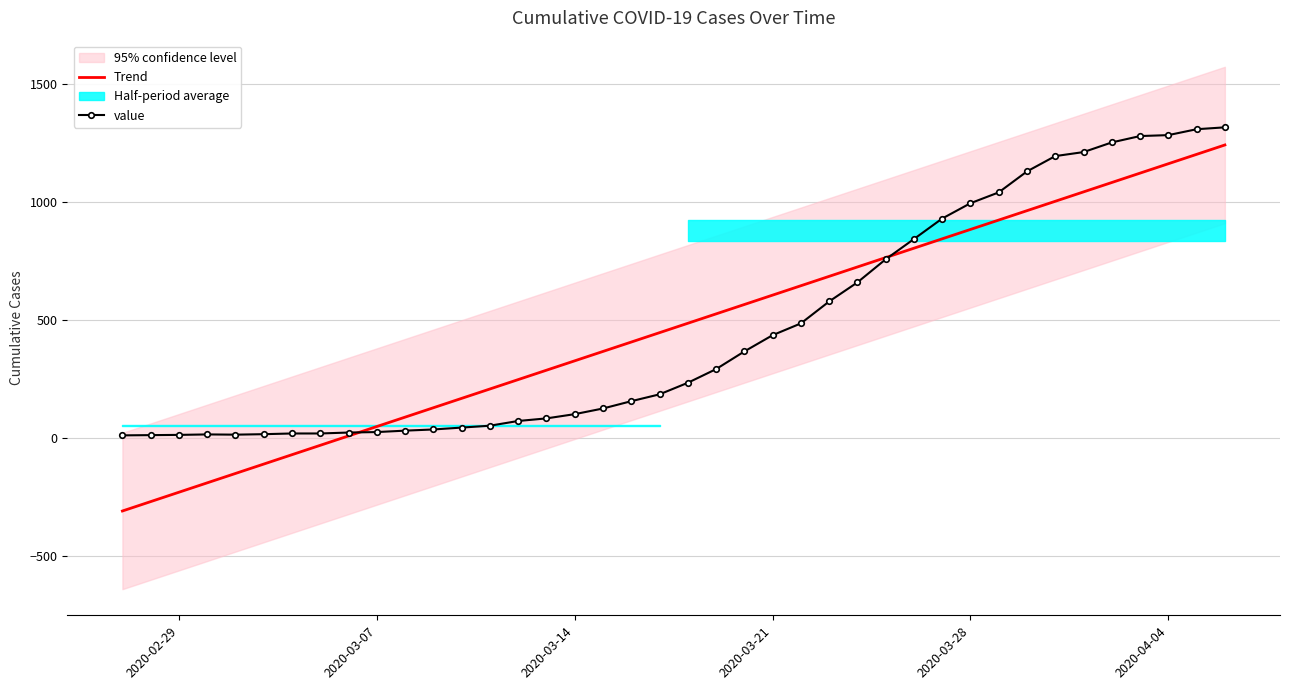

What is the minimum value for Trend?

-310.9